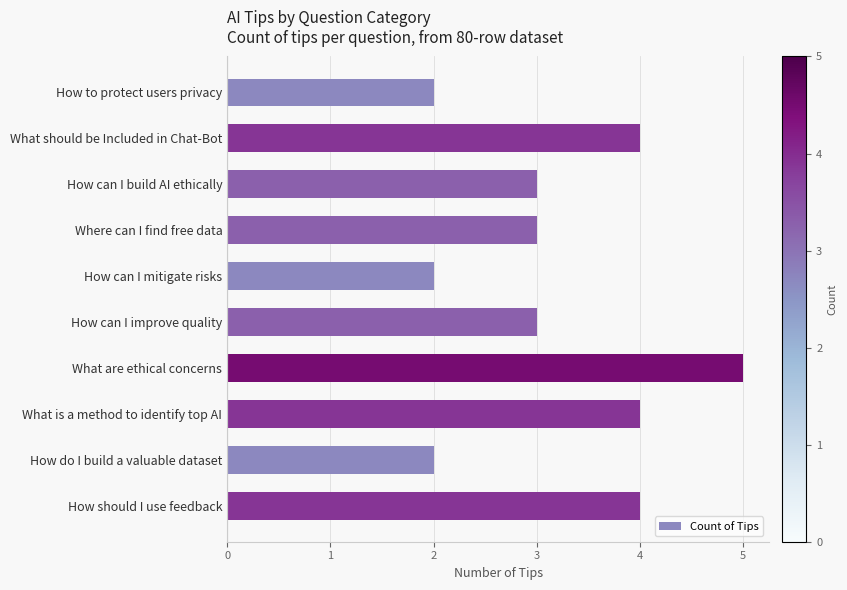

Count the number of categories in the chart.

10